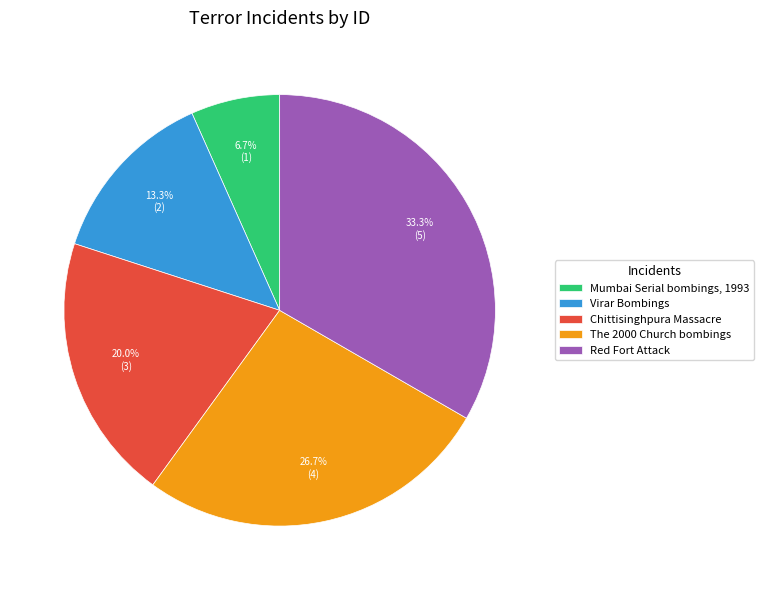

The Red Fort Attack slice represents 33% of the pie. True or false?

True